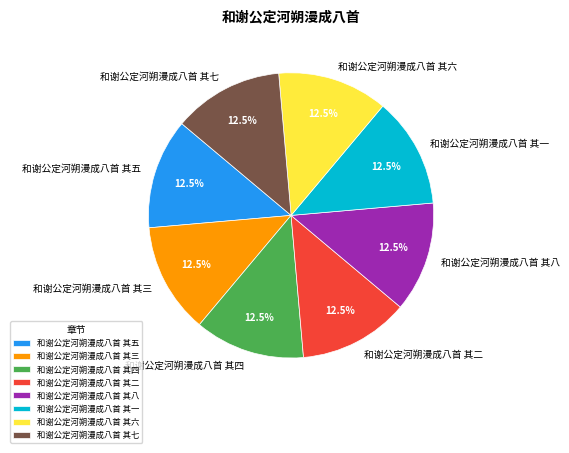

Approximately how many times larger is the value at 和谢公定河朔漫成八首 其四 compared to 和谢公定河朔漫成八首 其八?

1.0